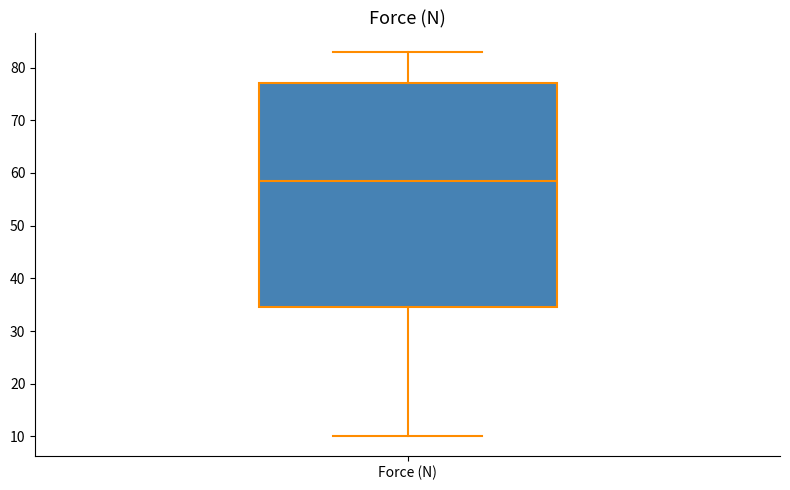

Read this box plot against the y-axis: the position of the median line, the range covered by the box, and the ends of both whiskers. The values are not printed on the chart, so give them approximately, as read against the axis.

median 59, box 35 to 77, whiskers 10 to 83